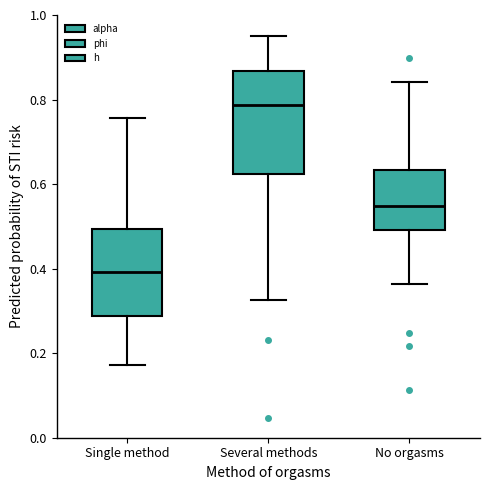

Comparing the boxes themselves (not the whiskers), which one is the tallest?

Several methods